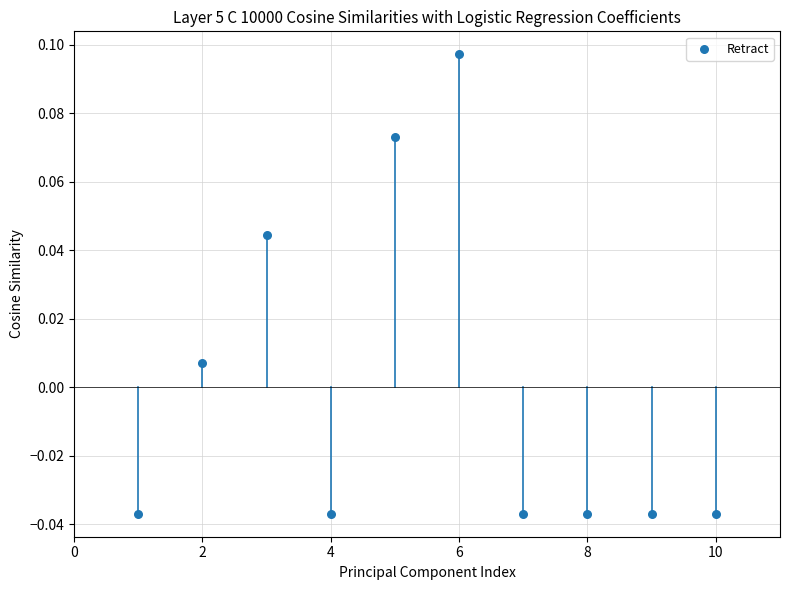

What is the range of X values (max minus min)?

9.0